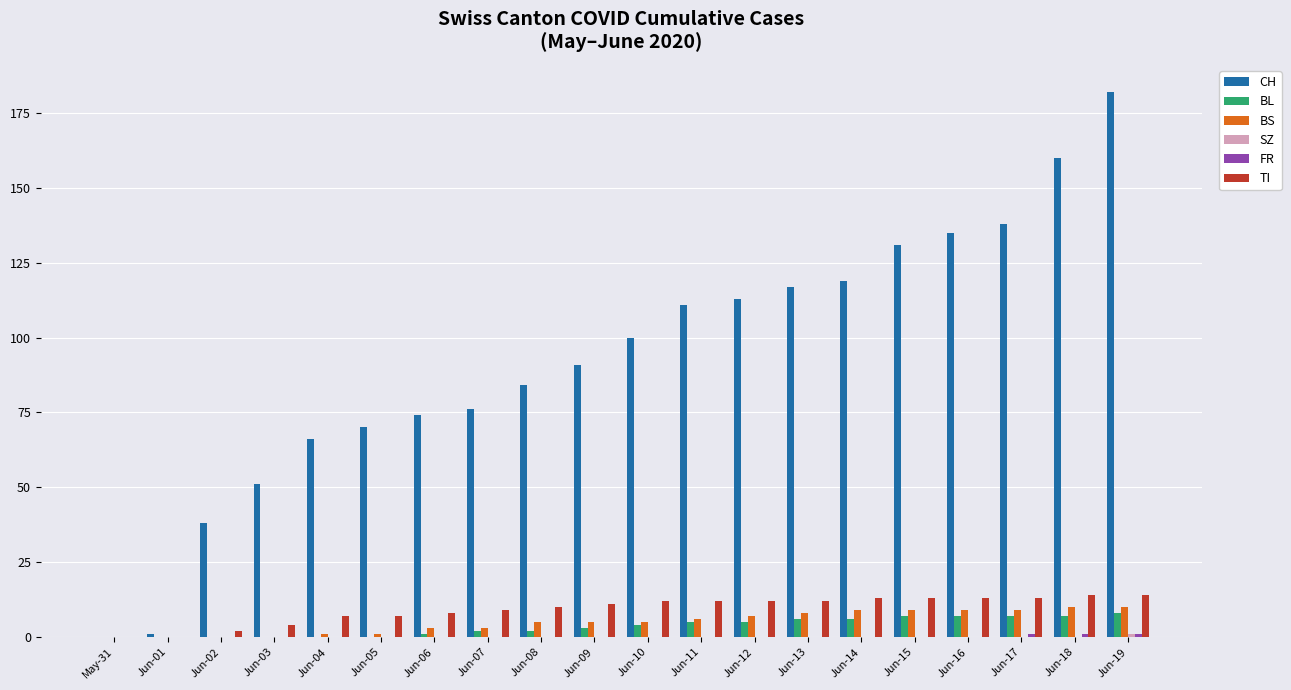

True or false: TI has a value of -9 at May-31.

False